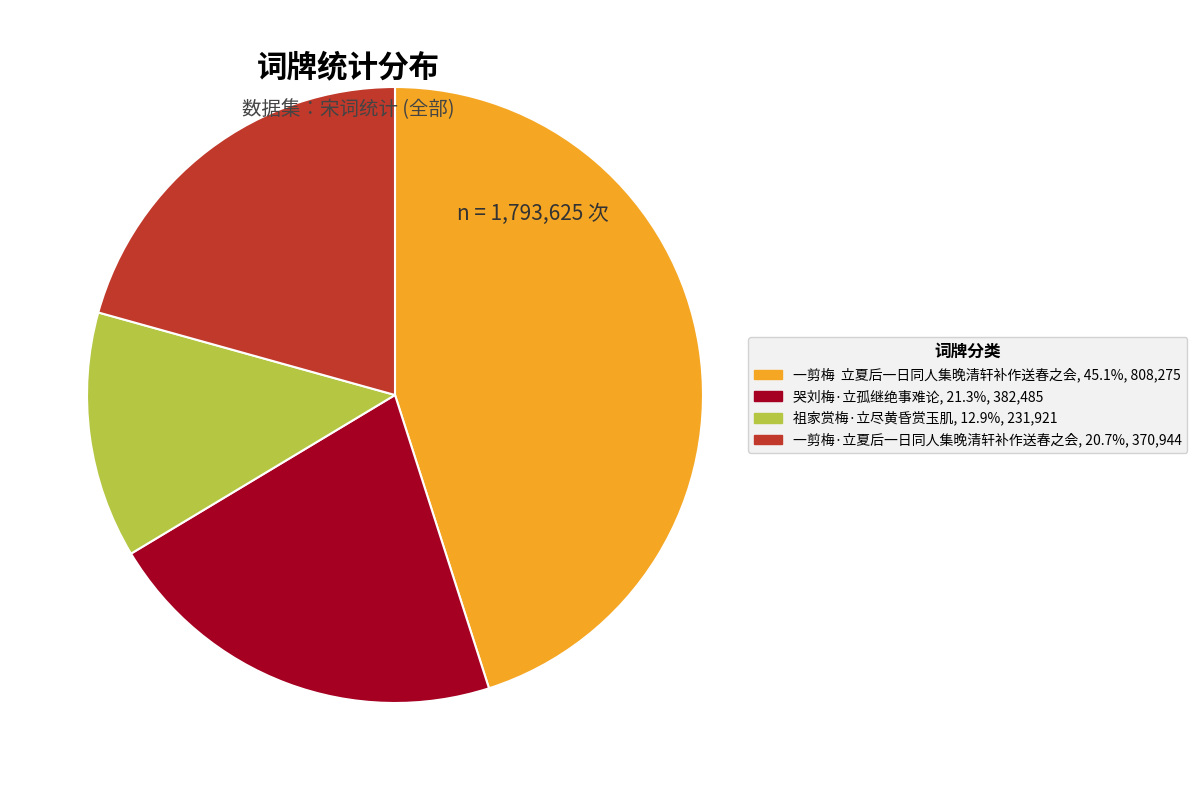

Is 哭刘梅·立孤继绝事难论 the majority of the pie?

No